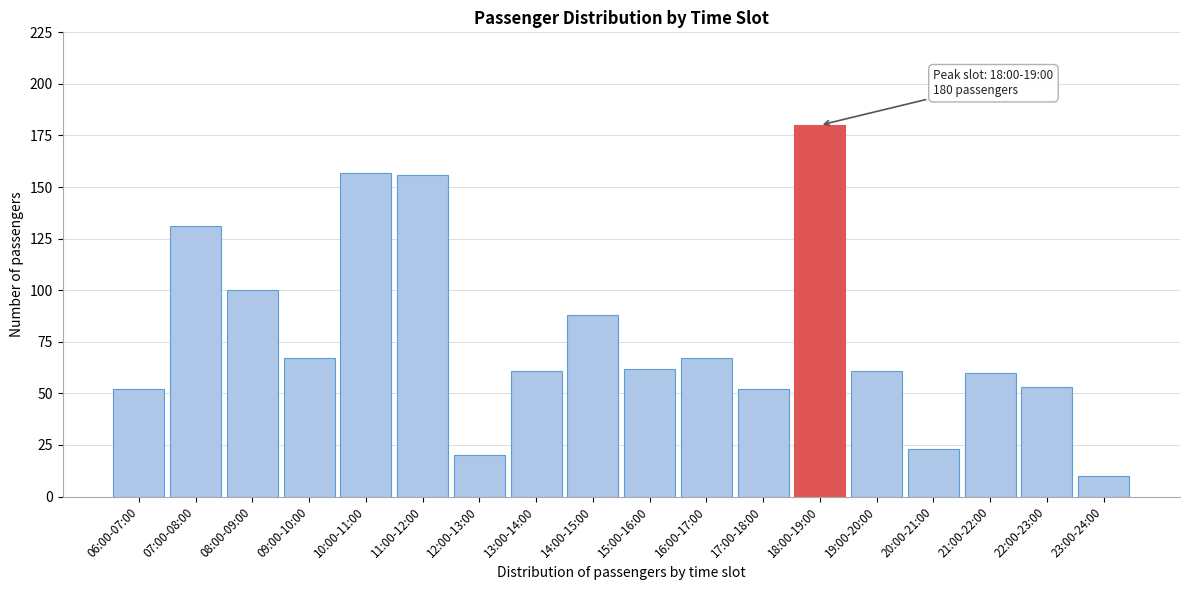

Reading left to right, list all the values displayed in this chart.

06:00-07:00=52	07:00-08:00=131	08:00-09:00=100	09:00-10:00=67	10:00-11:00=157	11:00-12:00=156	12:00-13:00=20	13:00-14:00=61	14:00-15:00=88	15:00-16:00=62	16:00-17:00=67	17:00-18:00=52	18:00-19:00=180	19:00-20:00=61	20:00-21:00=23	21:00-22:00=60	22:00-23:00=53	23:00-24:00=10